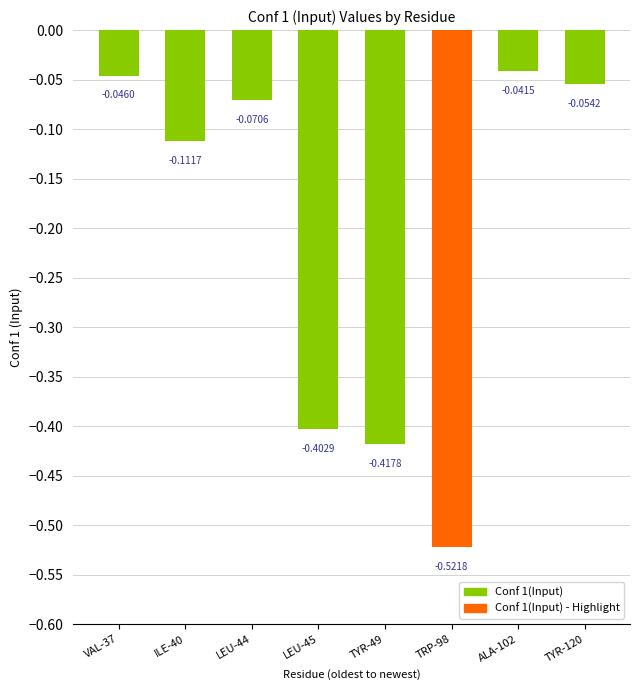

What is the difference between the values at LEU-45 and LEU-44?

0.3